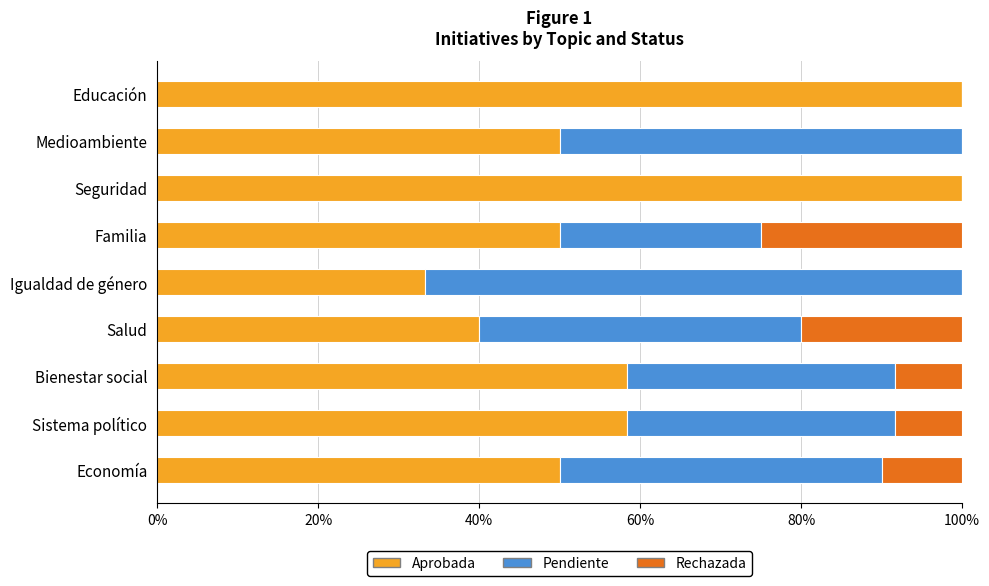

What are all the series names shown in the legend?

Aprobada, Pendiente, Rechazada